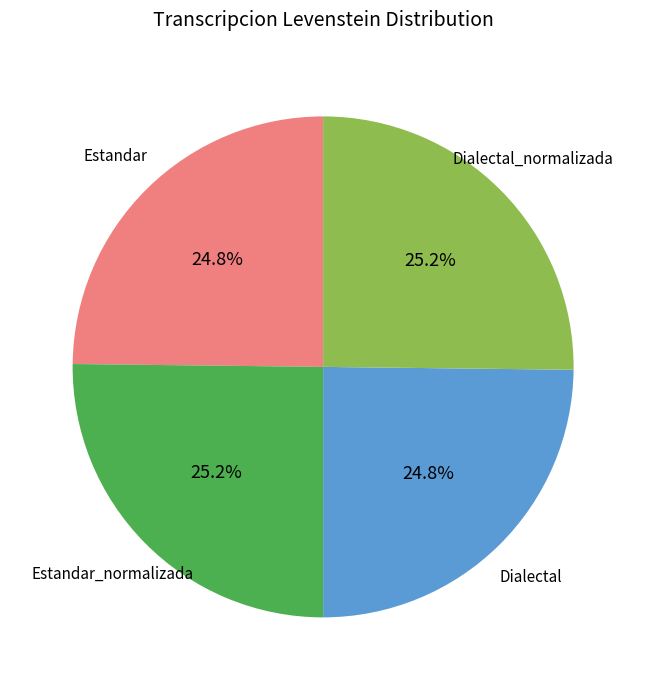

Is Estandar the majority of the pie?

No